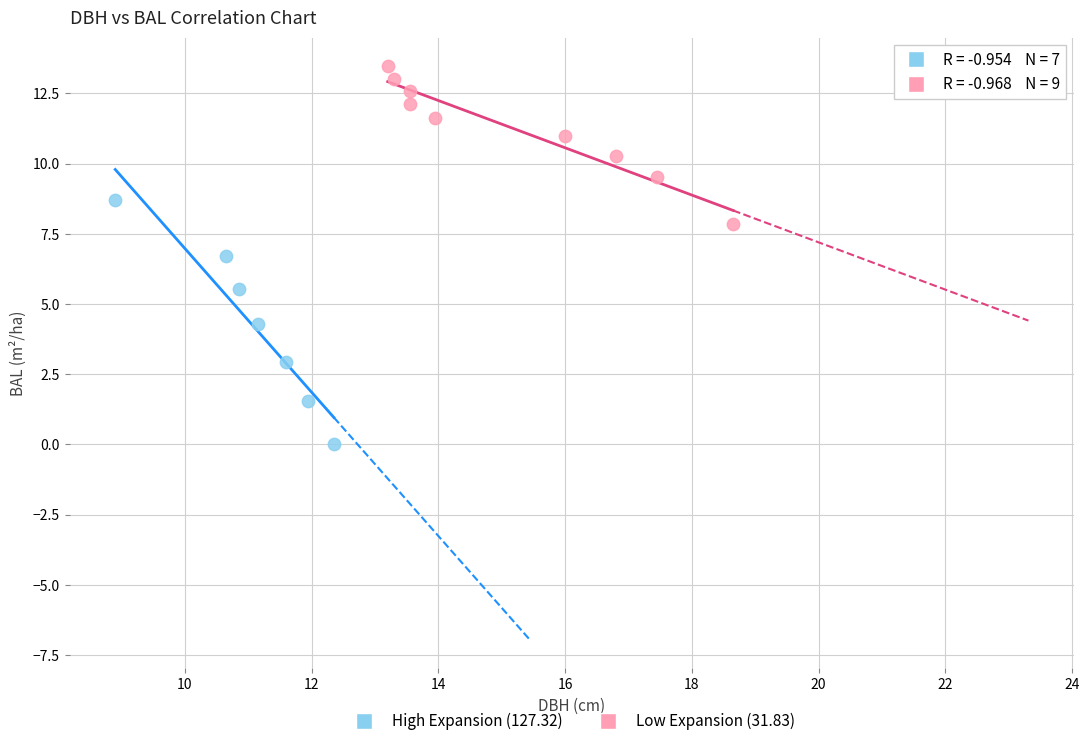

Which series has the widest spread of Y values?

High Expansion (127.32)